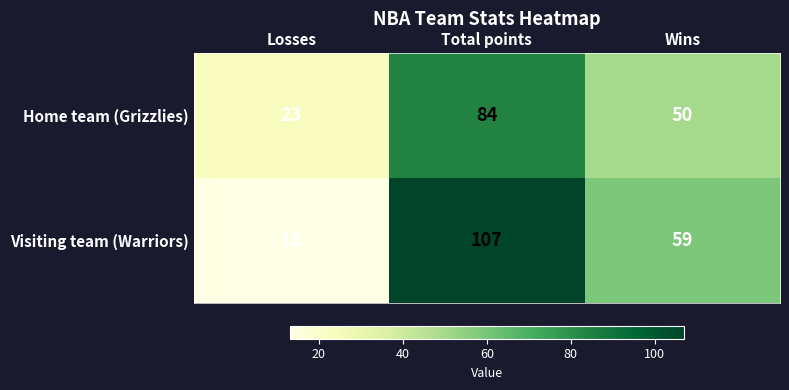

At how many categories does at least one series exceed 81?

1